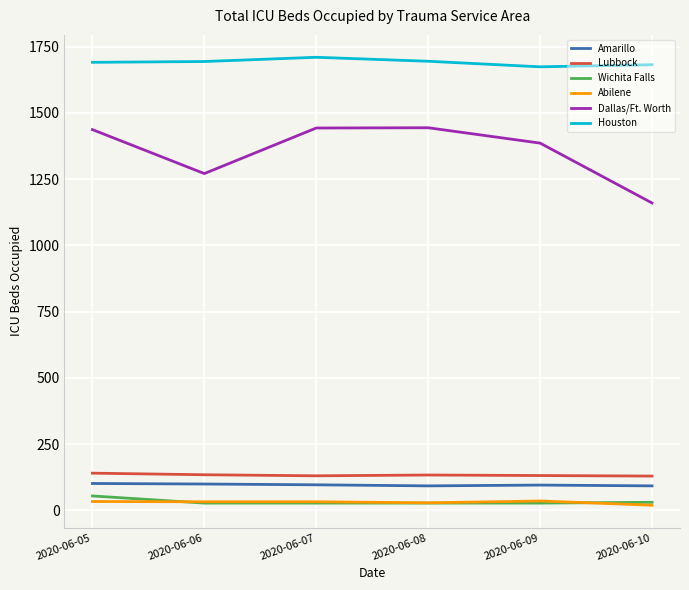

What is the sum of the Abilene values at 2020-06-09 and 2020-06-07?

67